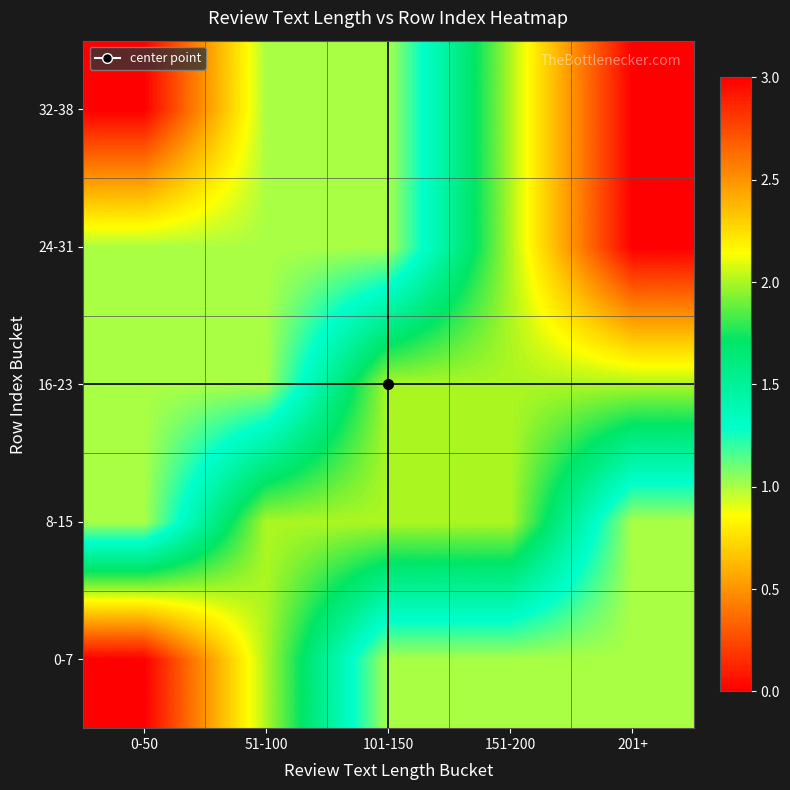

How many series are shown in this chart?

5